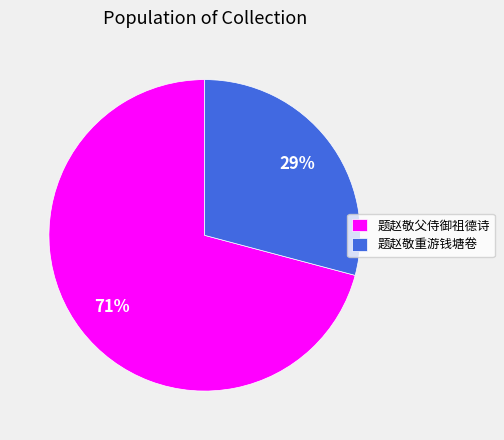

Is it true that 题赵敬重游钱塘卷 is 29% of the pie?

True